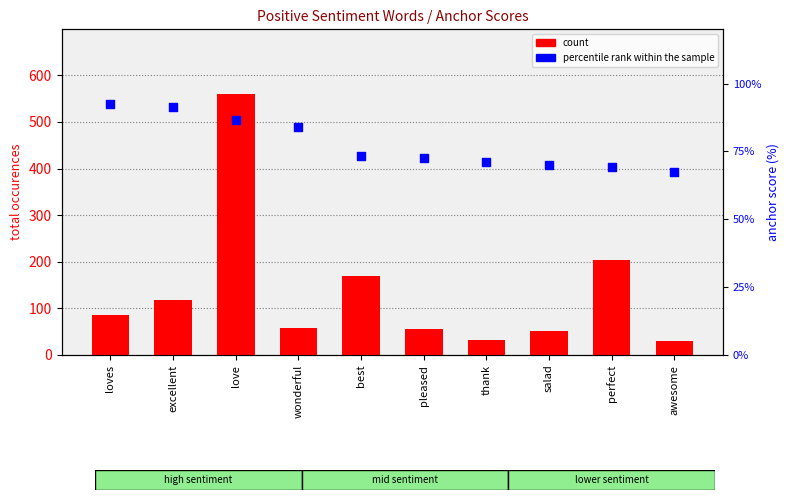

Which series has the largest total across all categories?

count